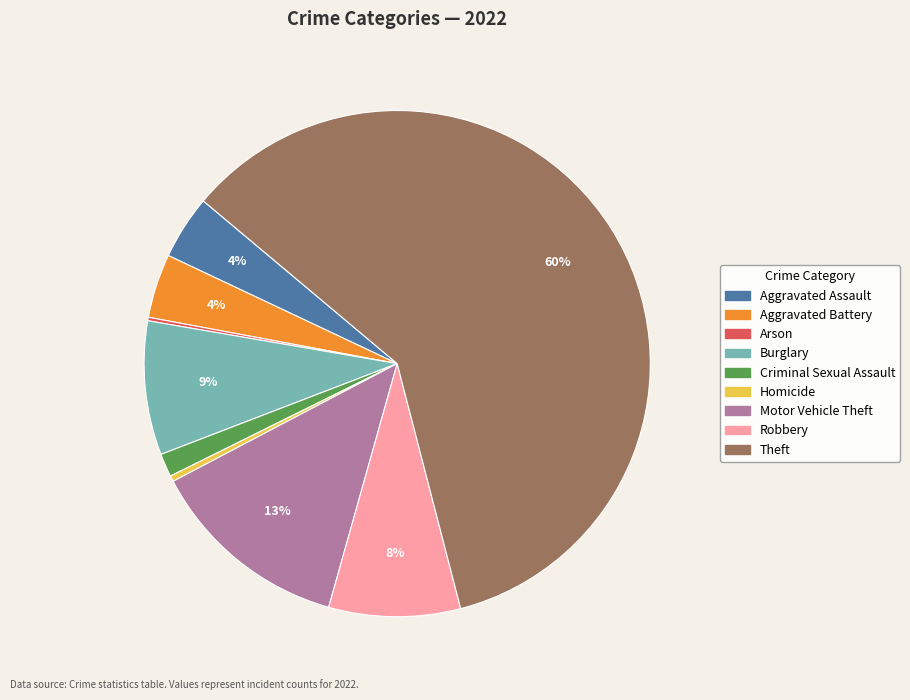

Which has a higher value, Motor Vehicle Theft or Aggravated Battery?

Motor Vehicle Theft